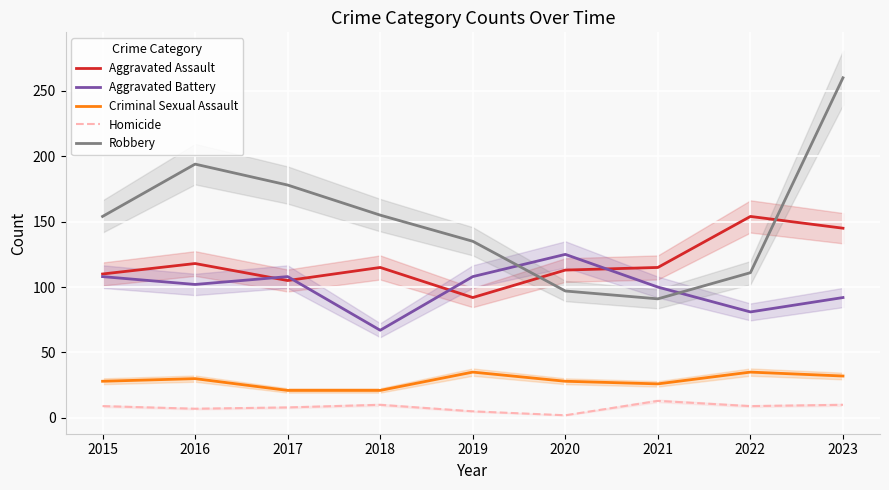

Reading left to right, transcribe all the data shown in this chart.

Aggravated Assault: 2015=110	2016=118	2017=105	2018=115	2019=92	2020=113	2021=115	2022=154	2023=145
Aggravated Battery: 2015=108	2016=102	2017=108	2018=67	2019=108	2020=125	2021=100	2022=81	2023=92
Criminal Sexual Assault: 2015=28	2016=30	2017=21	2018=21	2019=35	2020=28	2021=26	2022=35	2023=32
Homicide: 2015=9	2016=7	2017=8	2018=10	2019=5	2020=2	2021=13	2022=9	2023=10
Robbery: 2015=154	2016=194	2017=178	2018=155	2019=135	2020=97	2021=91	2022=111	2023=260